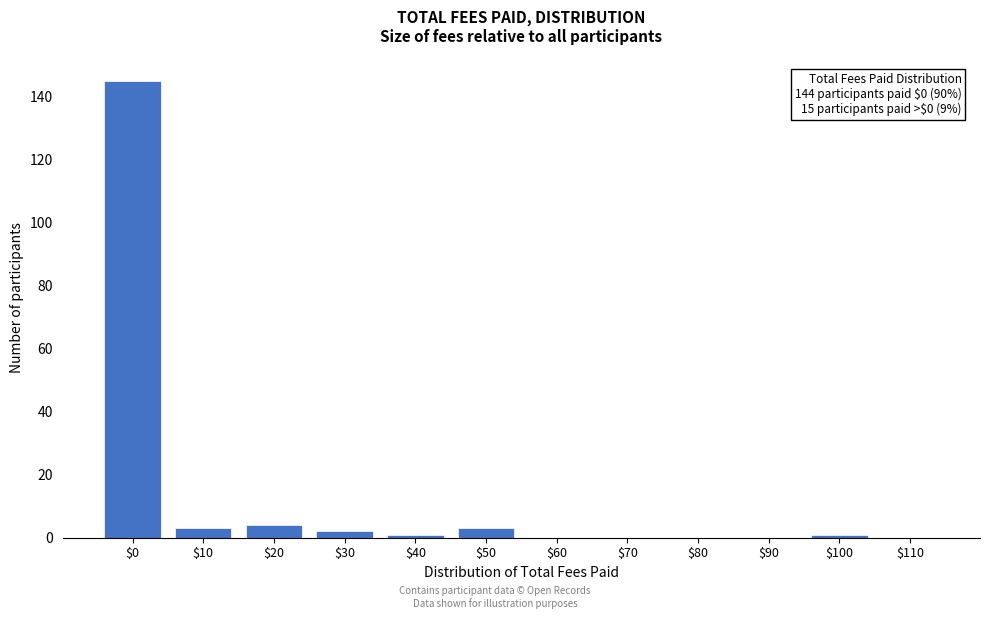

What is the sum of all values?

159